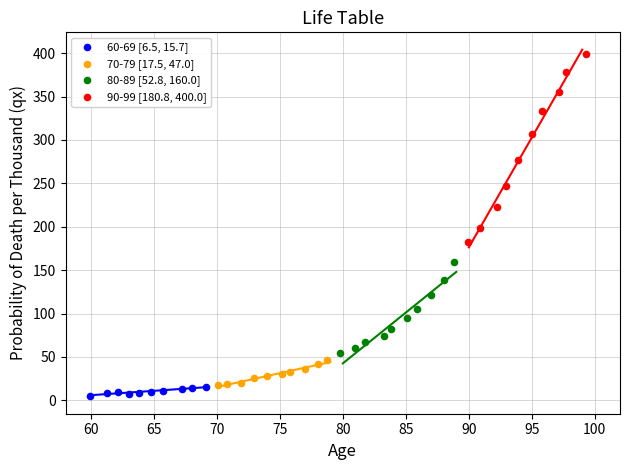

Which series has the widest spread of Y values?

90-99 [180.8, 400.0]